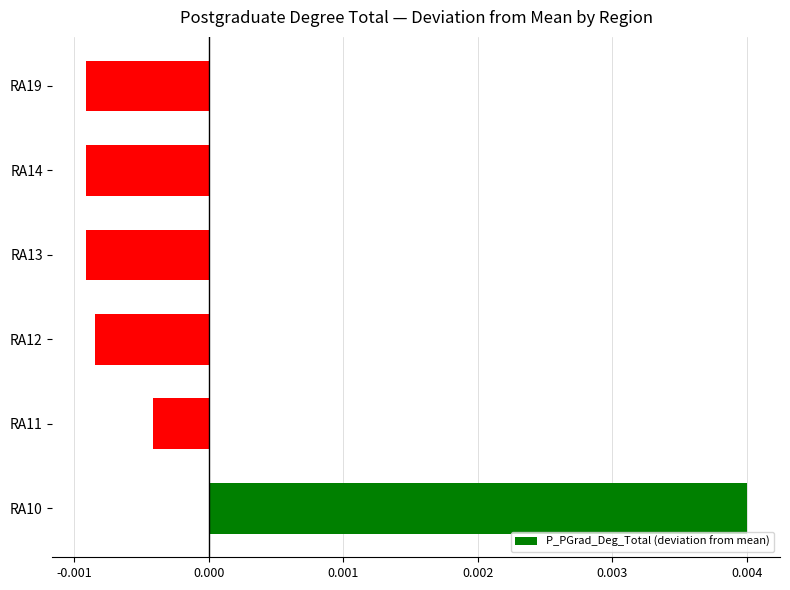

How many positive values are there?

1